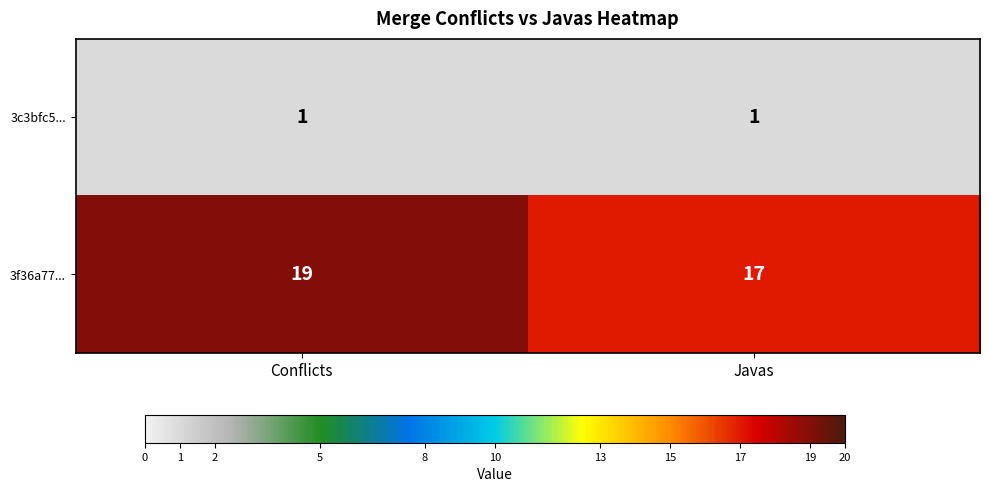

Which series has the widest spread of values?

3f36a77...